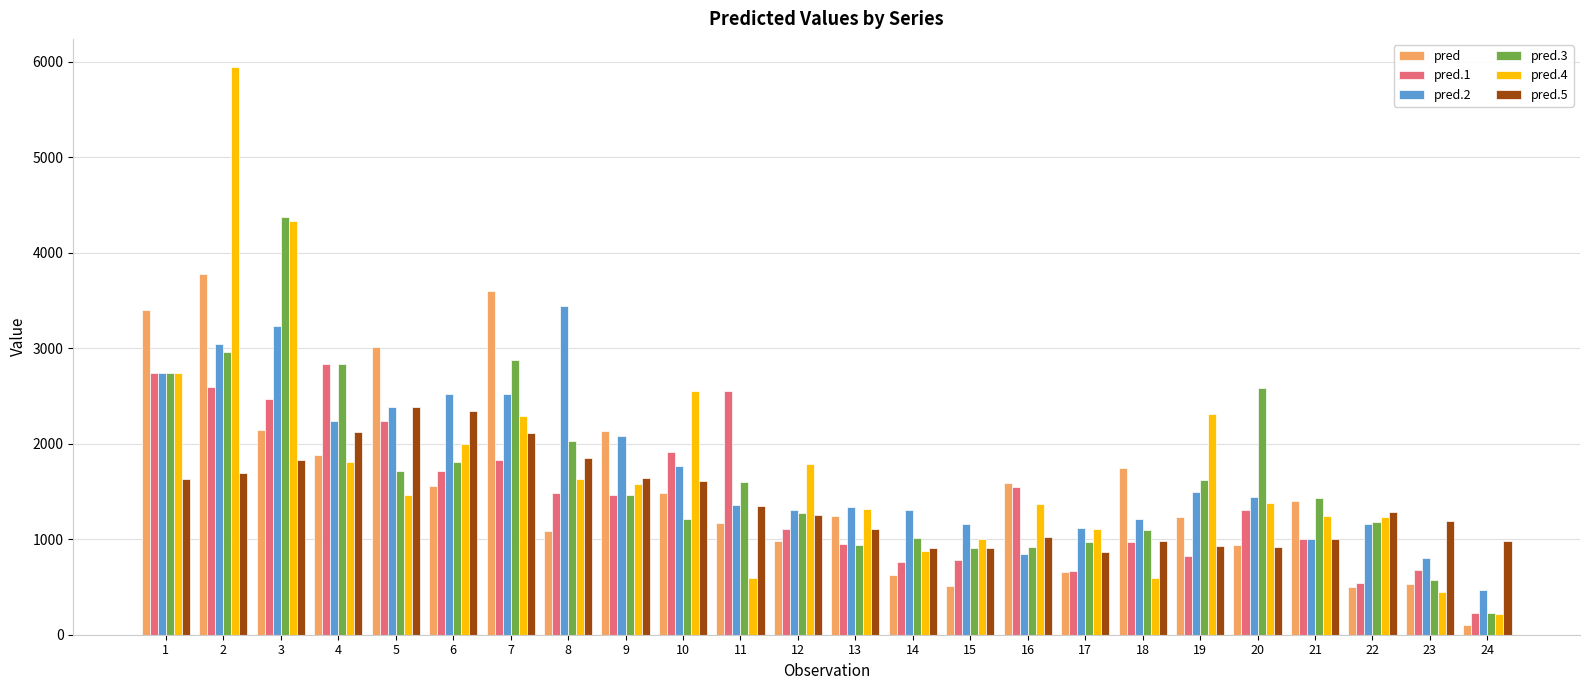

What is the difference between the highest and lowest values at 18?

1159.3